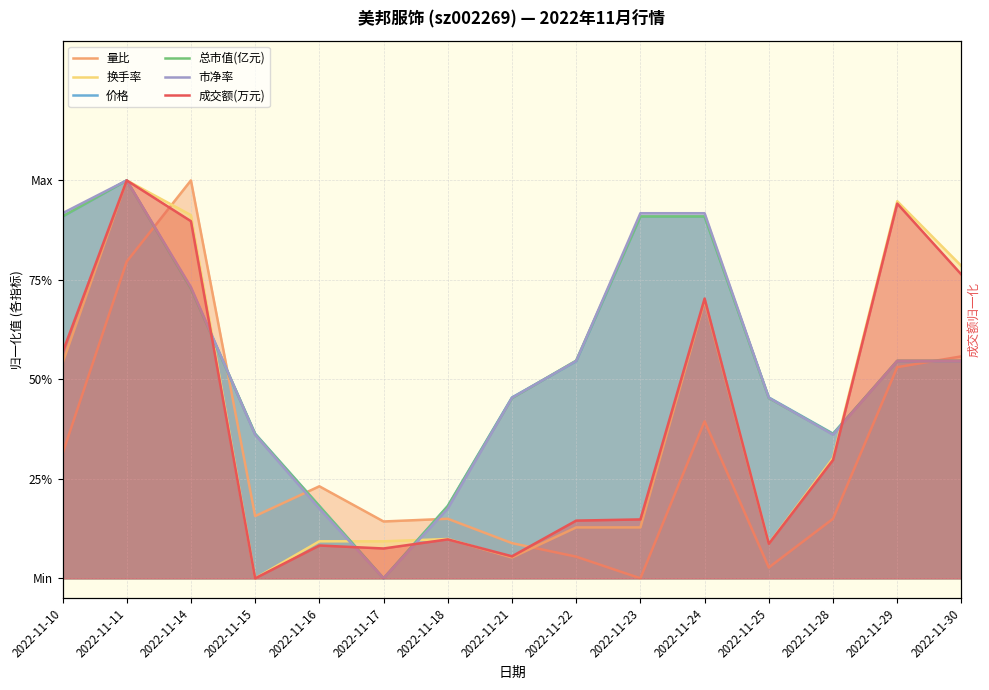

How many lines are shown in the chart?

6